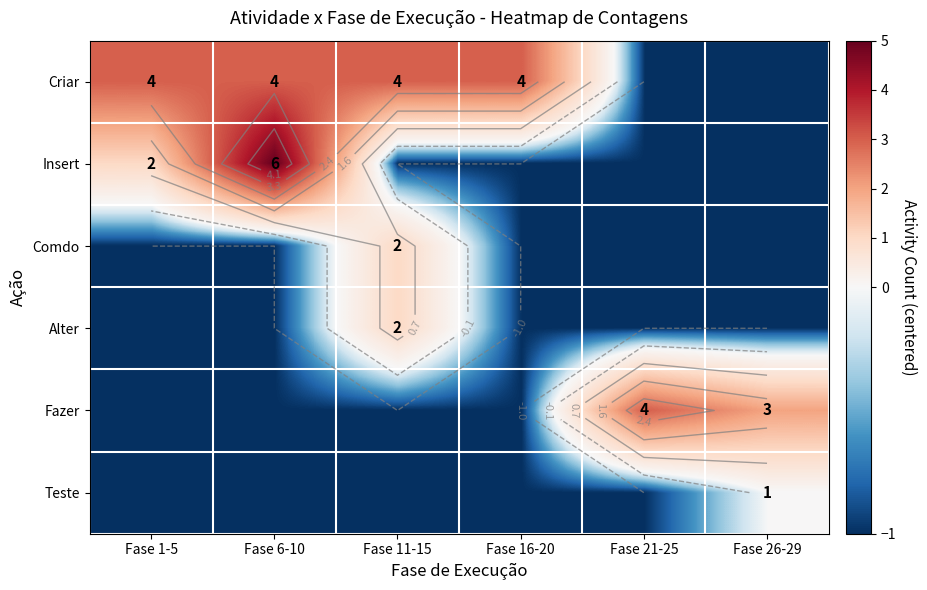

How many data points does each series have?

6